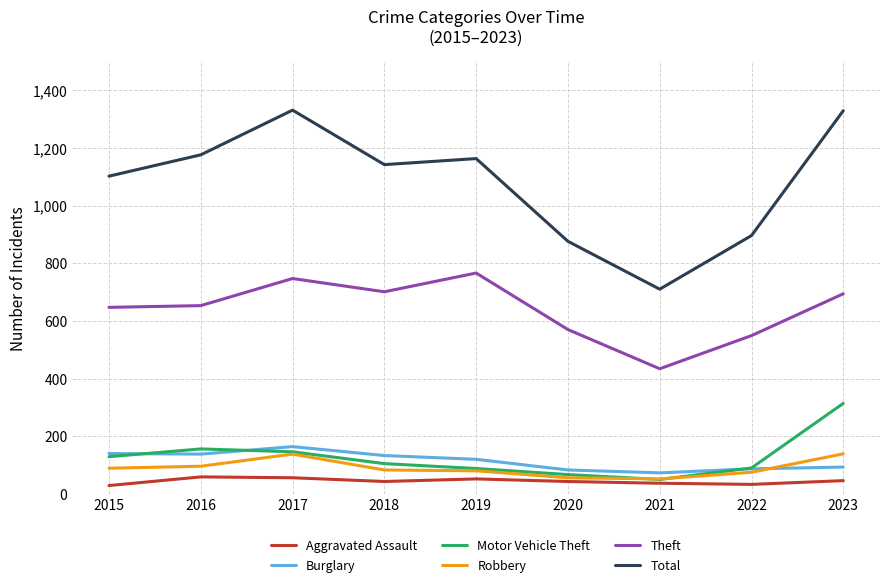

Does the chart display data point markers on the line(s)?

No